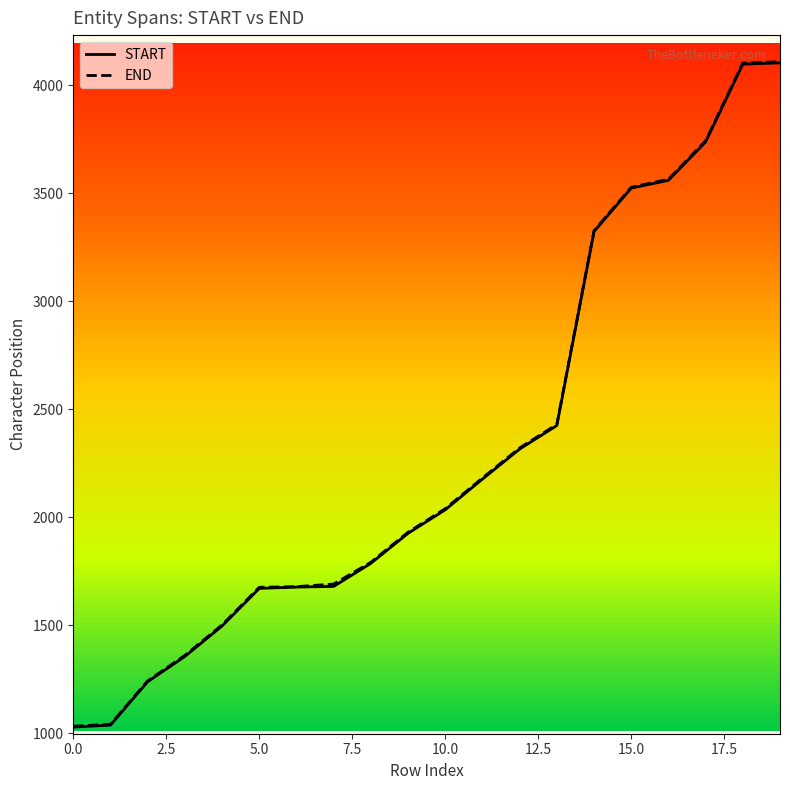

What is the total value across all series at 13?

4855